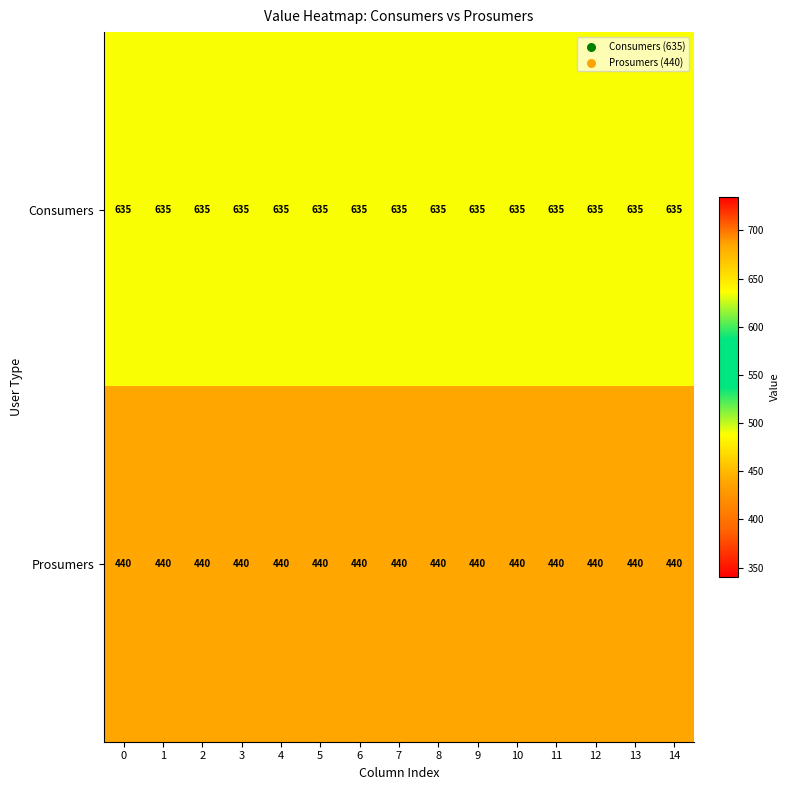

The value of Consumers at 6 is 1057. True or false?

False